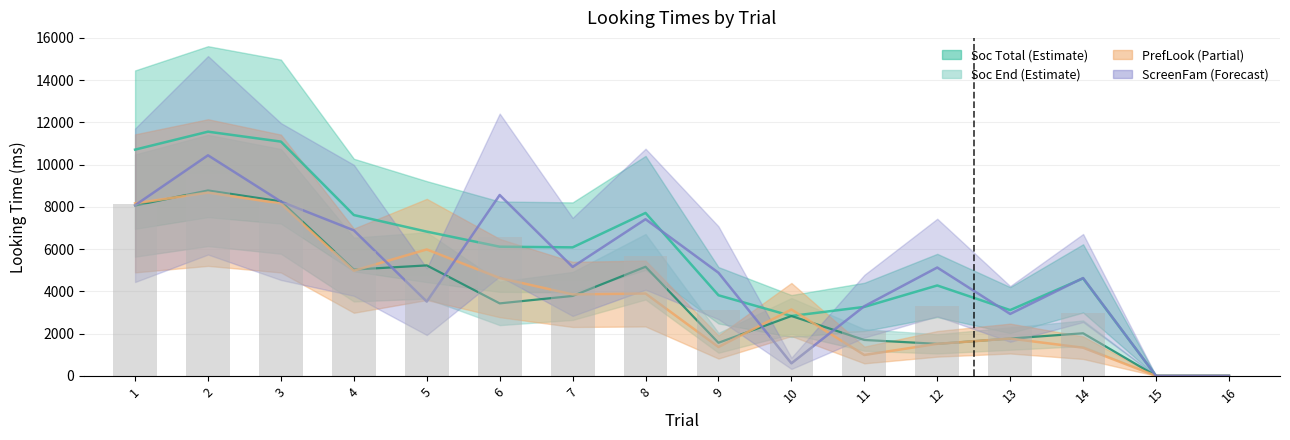

Is the value of Overall_LT_ScreenPrefLook at 14 greater than the value of InterPhase_LT_Soc_Total at 11?

No